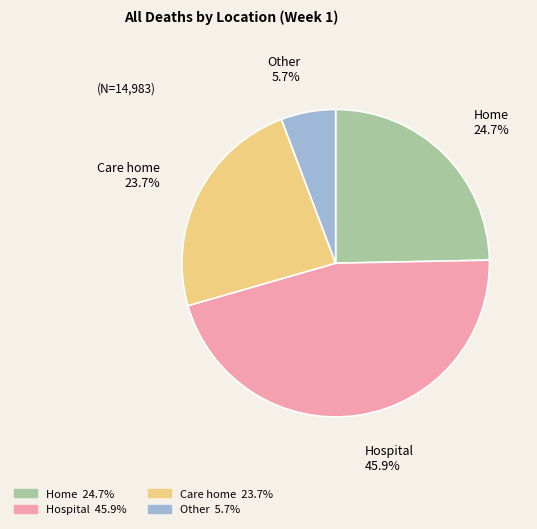

Between Care home and Home, which is larger?

Home